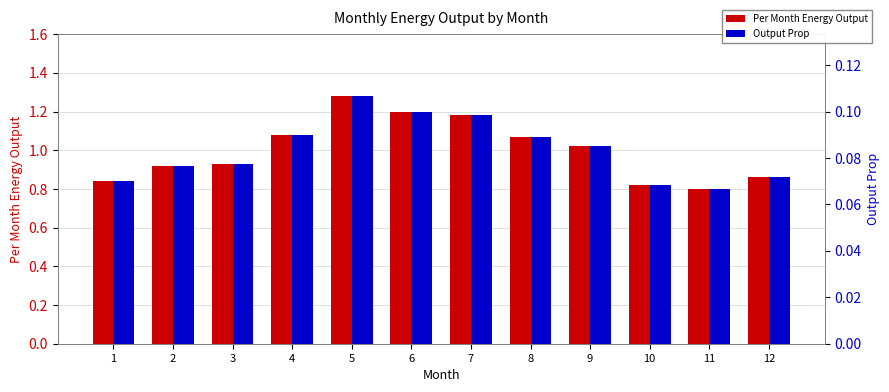

Is the value of Per Month Energy Output at 8 greater than the value of Output Prop at 4?

Yes